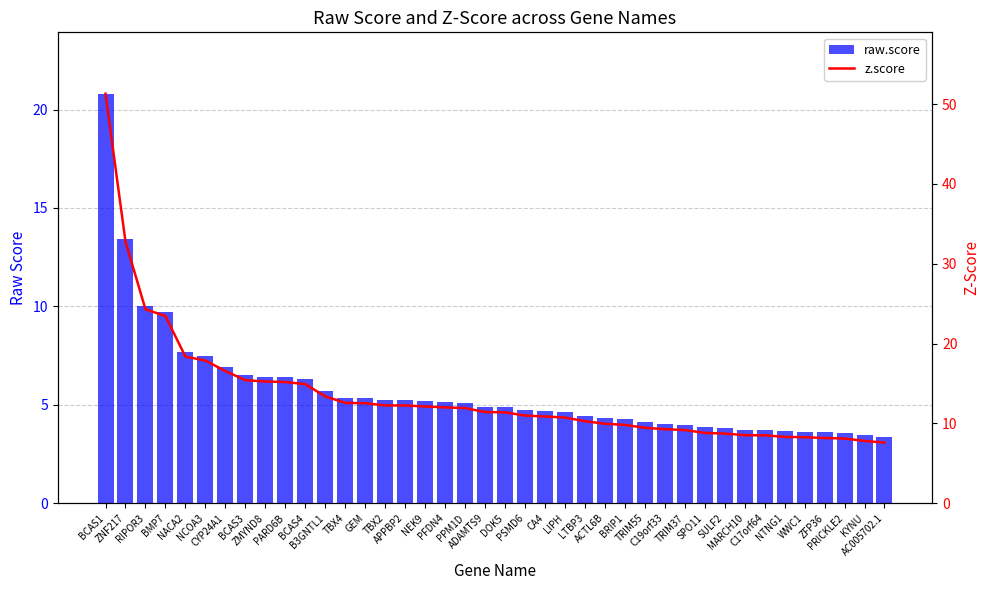

Rank the series by their maximum value, from highest to lowest.

z.score, raw.score